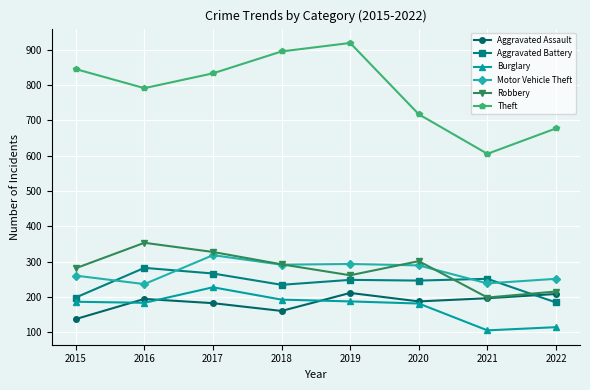

Where does the Robbery series first go above 292?

2016